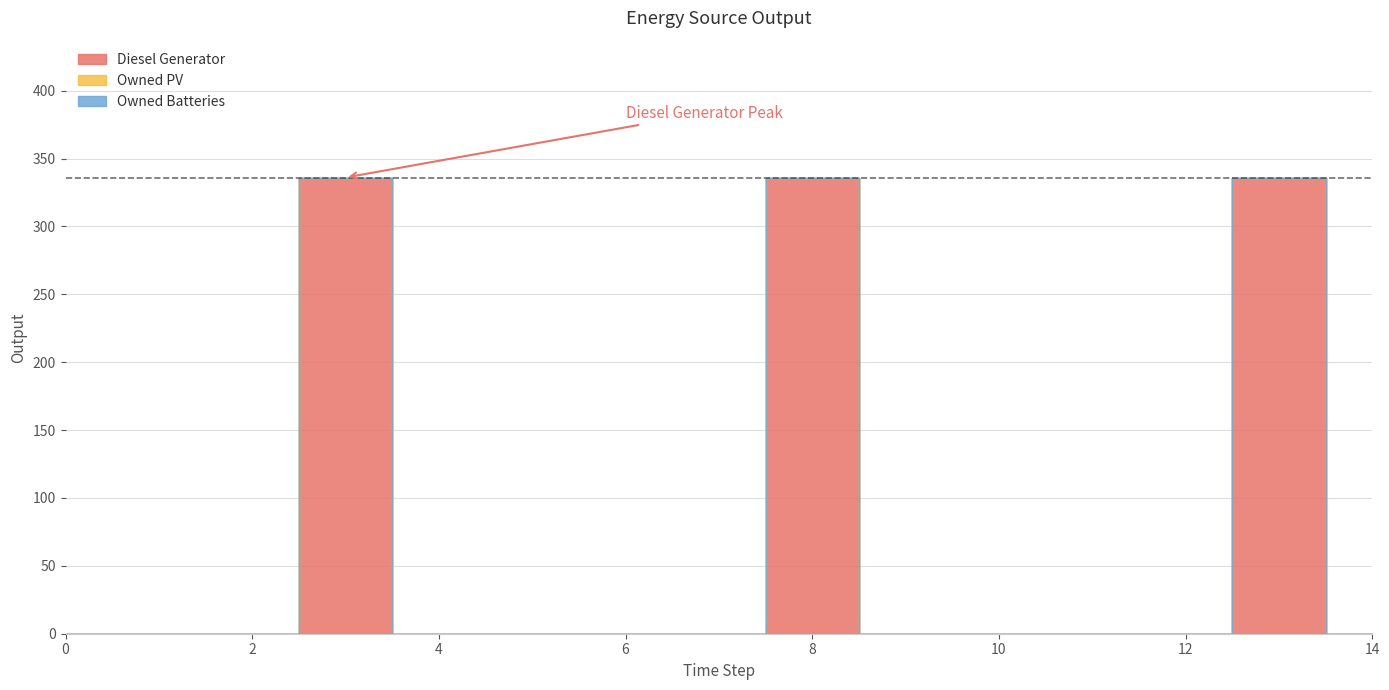

What are all the series names shown in the legend?

Diesel Generator, Owned PV, Owned Batteries